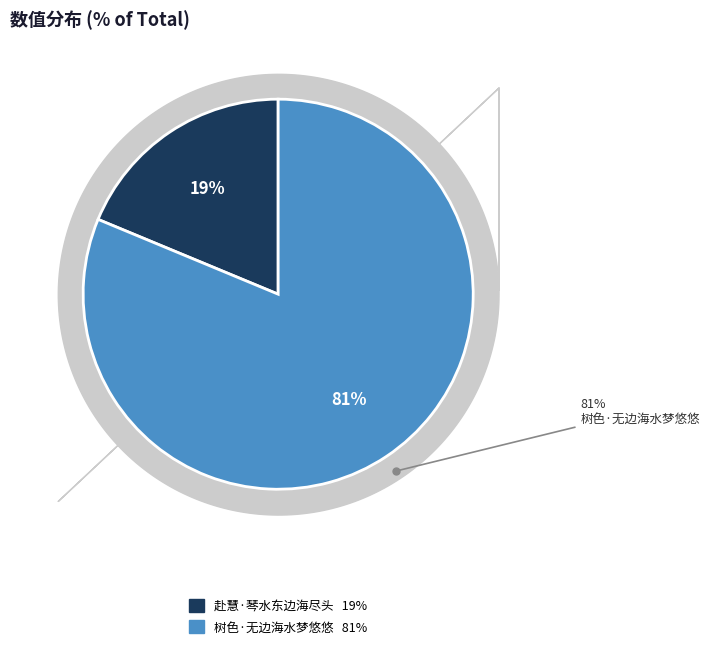

Rank the categories by value from highest to lowest.

树色·无边海水梦悠悠, 赴慧·琴水东边海尽头